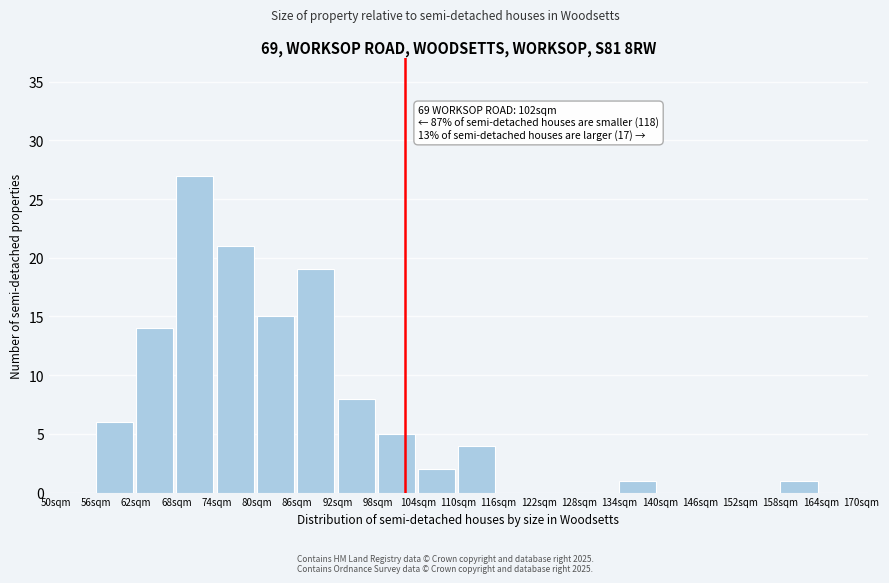

Reading right to left, what are all the values shown in this chart?

164sqm=0	158sqm=1	152sqm=0	146sqm=0	140sqm=0	134sqm=1	128sqm=0	122sqm=0	116sqm=0	110sqm=4	104sqm=2	98sqm=5	92sqm=8	86sqm=19	80sqm=15	74sqm=21	68sqm=27	62sqm=14	56sqm=6	50sqm=0